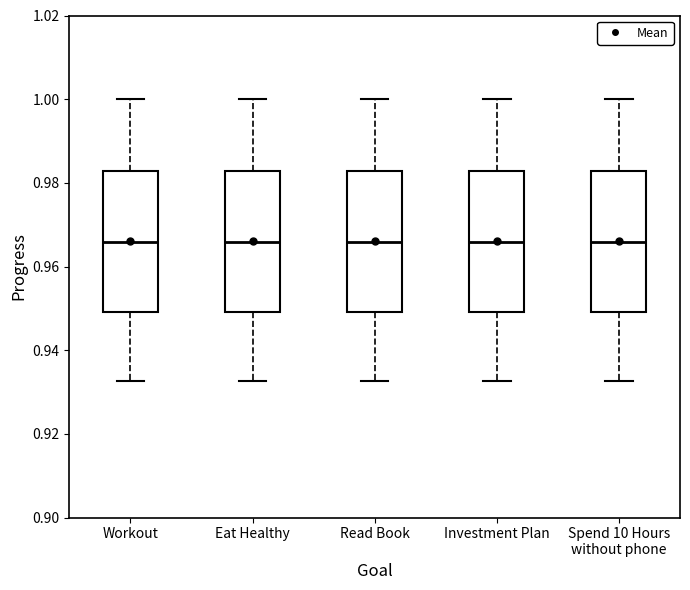

Reading left to right, read every box against the y-axis: the position of its median line, the range the box covers, and the ends of its whiskers. The values are not printed on the chart, so give them approximately, as read against the axis.

Workout: median 0.966, box 0.950 to 0.982, whiskers 0.932 to 1.000
Eat Healthy: median 0.966, box 0.950 to 0.982, whiskers 0.932 to 1.000
Read Book: median 0.966, box 0.950 to 0.982, whiskers 0.932 to 1.000
Investment Plan: median 0.966, box 0.950 to 0.982, whiskers 0.932 to 1.000
Spend 10 Hours without phone: median 0.966, box 0.950 to 0.982, whiskers 0.932 to 1.000